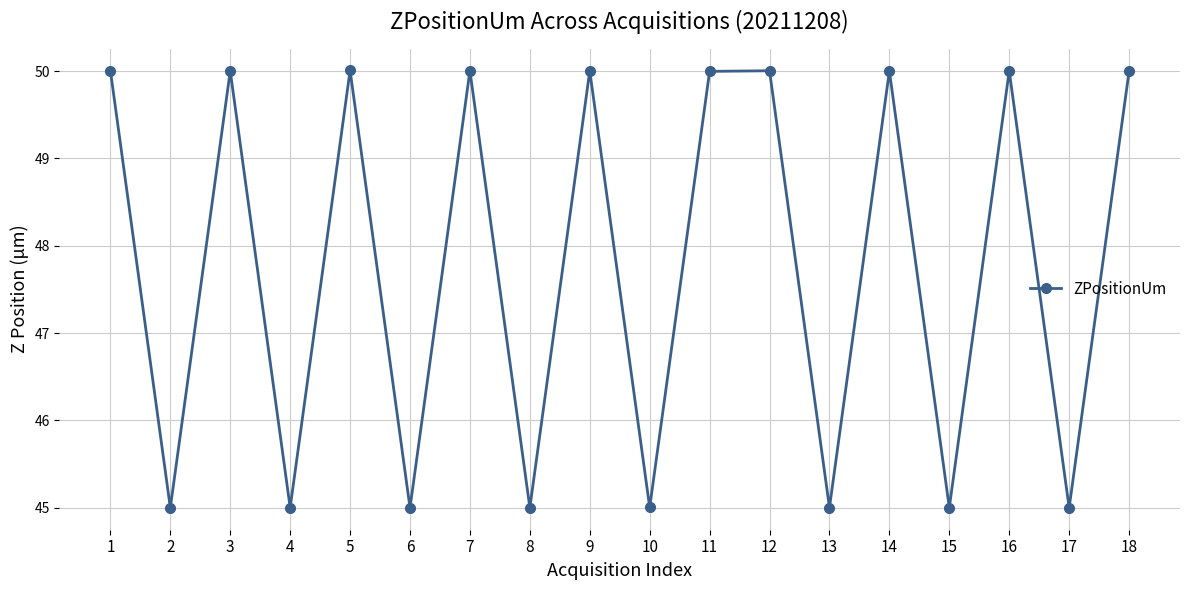

What is the average value?

47.8